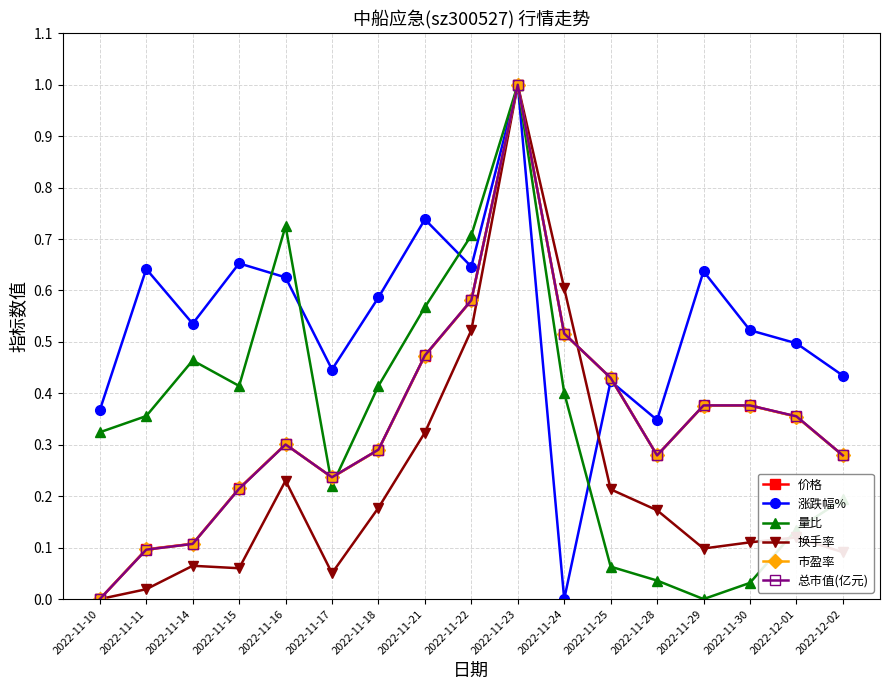

The value of 换手率 at 2022-11-17 is 0.1. True or false?

True